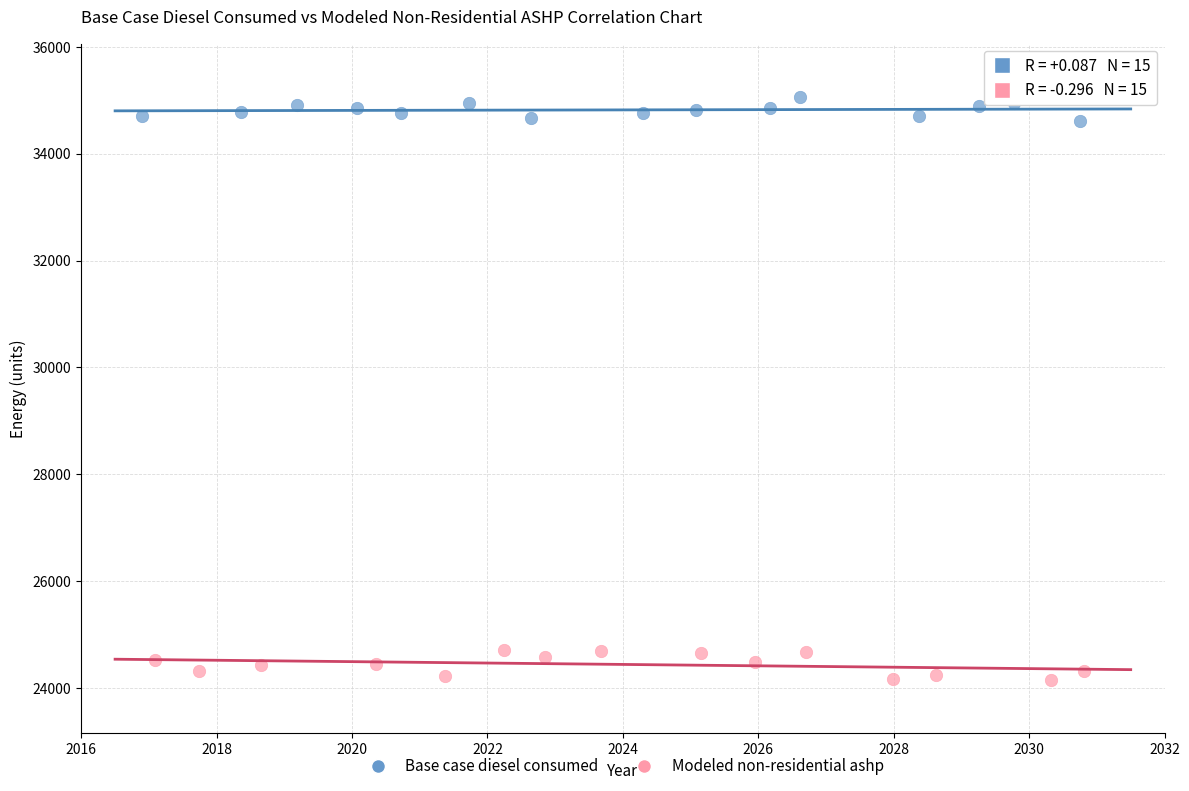

Which series reaches the maximum Y coordinate?

Base case diesel consumed